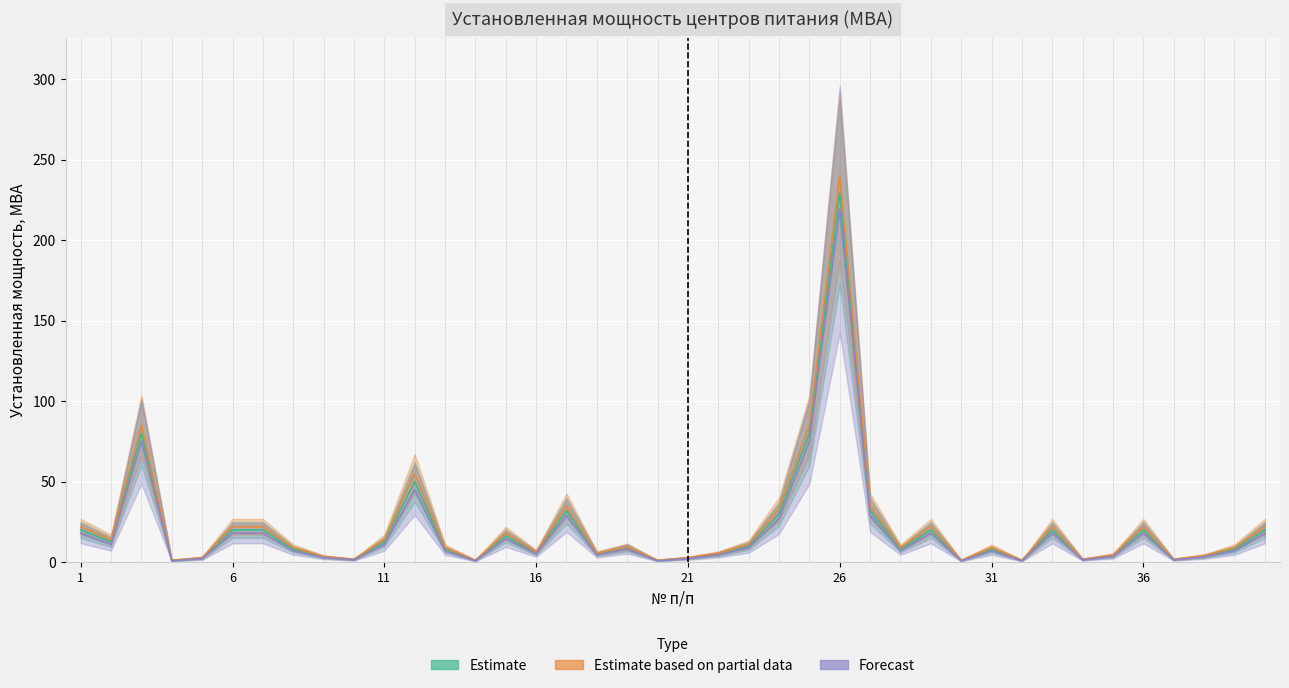

What is the greatest value displayed?

240.0